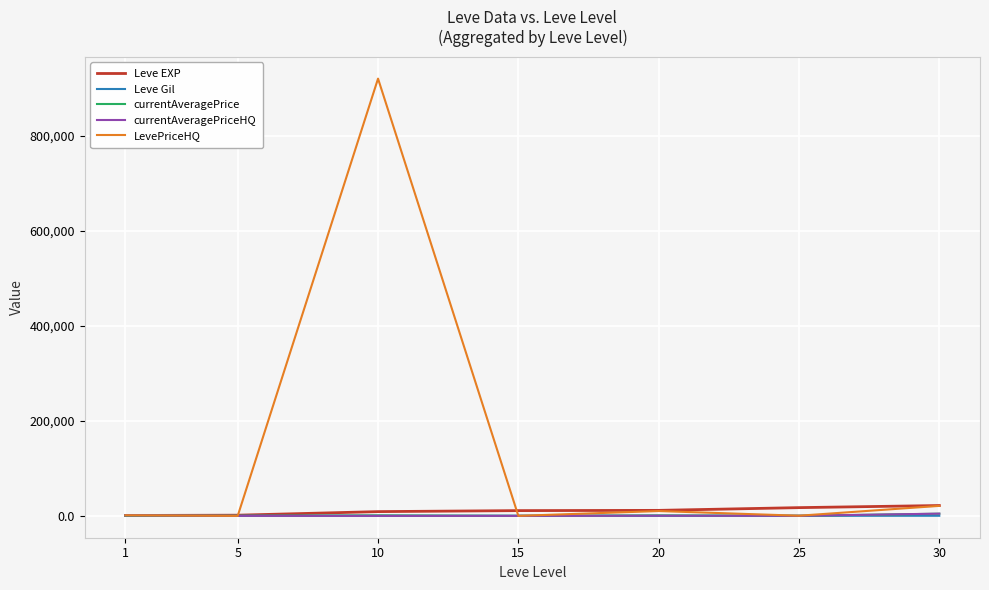

What is the greatest value displayed?

920170.1